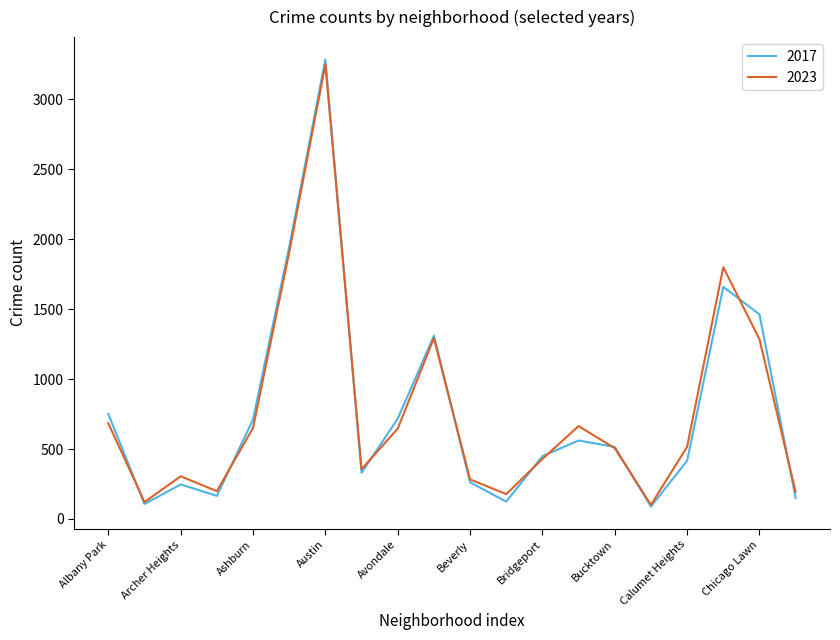

Which series has the largest range (max minus min)?

2017